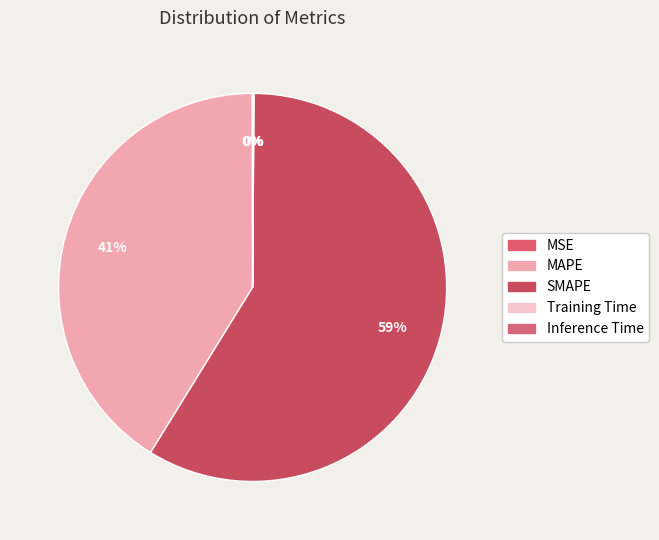

Does Inference Time account for over 50% of the chart?

No